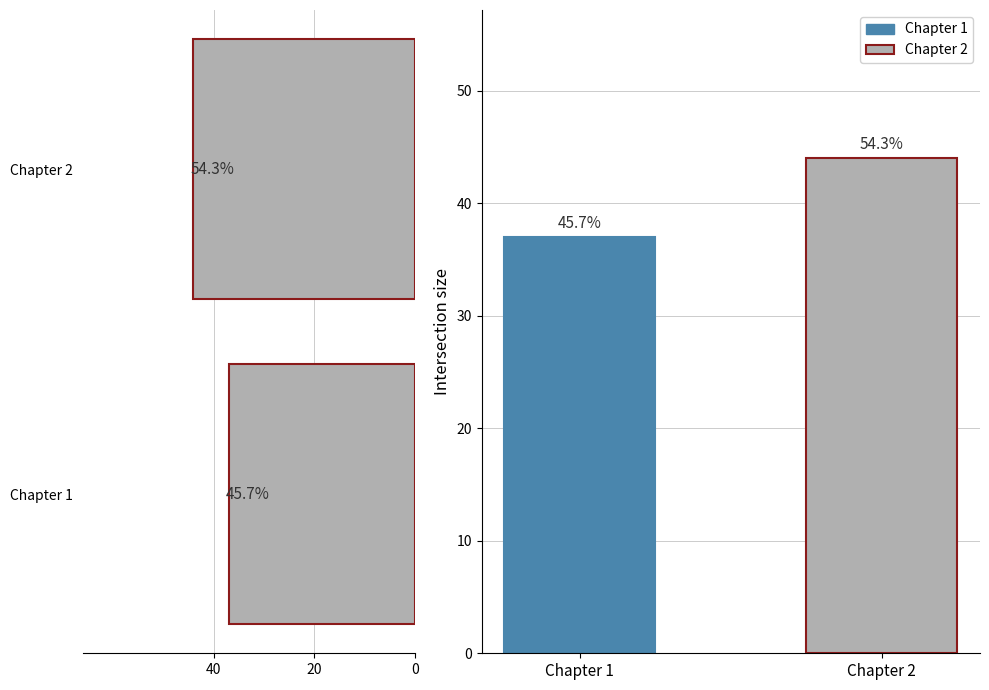

The value at Chapter 2 is 66. True or false?

False